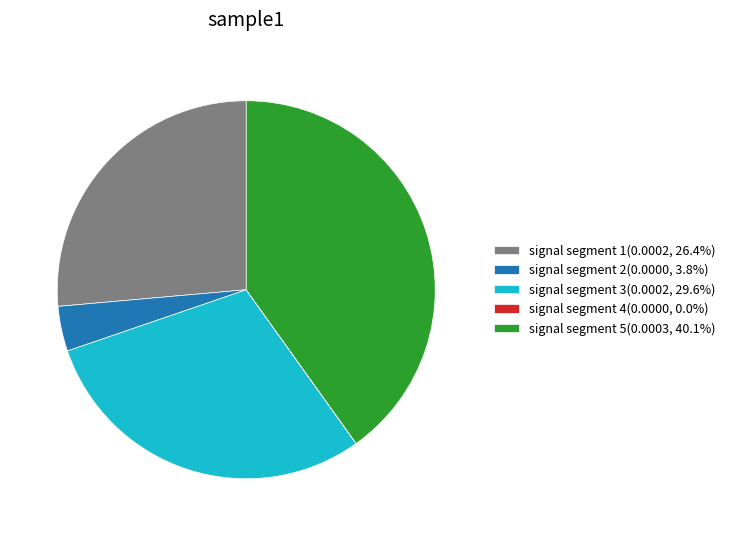

Is the sum of signal segment 3(0.0002, 29.6%) and signal segment 5(0.0003, 40.1%) greater than half?

Yes